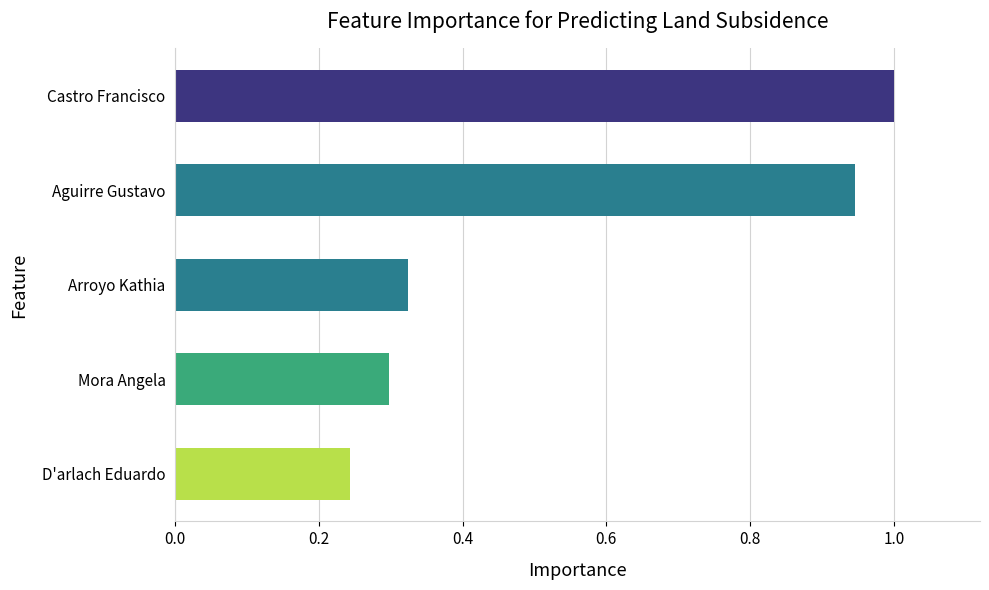

Rank the categories by value from lowest to highest.

D'arlach Eduardo, Mora Angela, Arroyo Kathia, Aguirre Gustavo, Castro Francisco